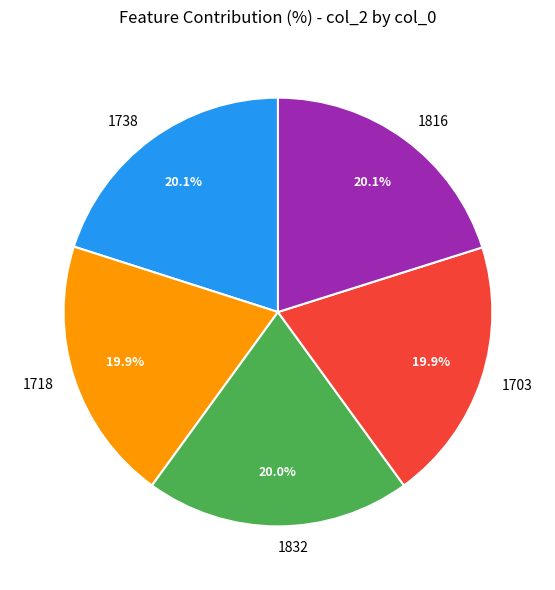

To the nearest percent, what percentage of the pie is 1816?

20%